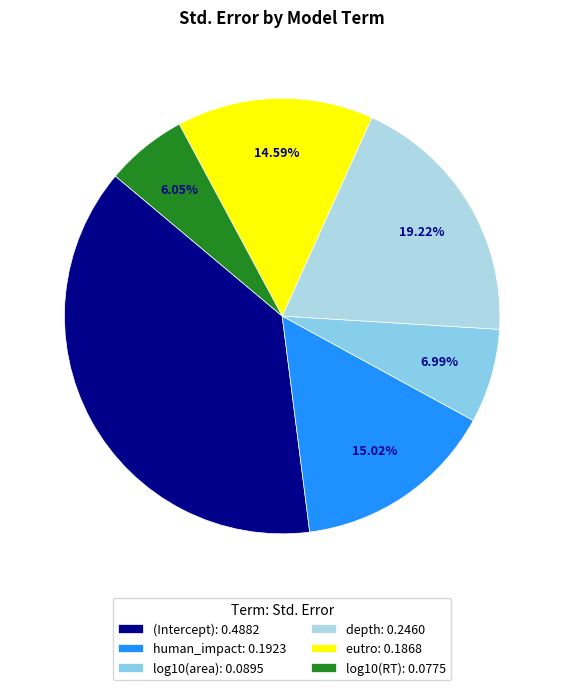

The depth slice represents 19% of the pie. True or false?

True